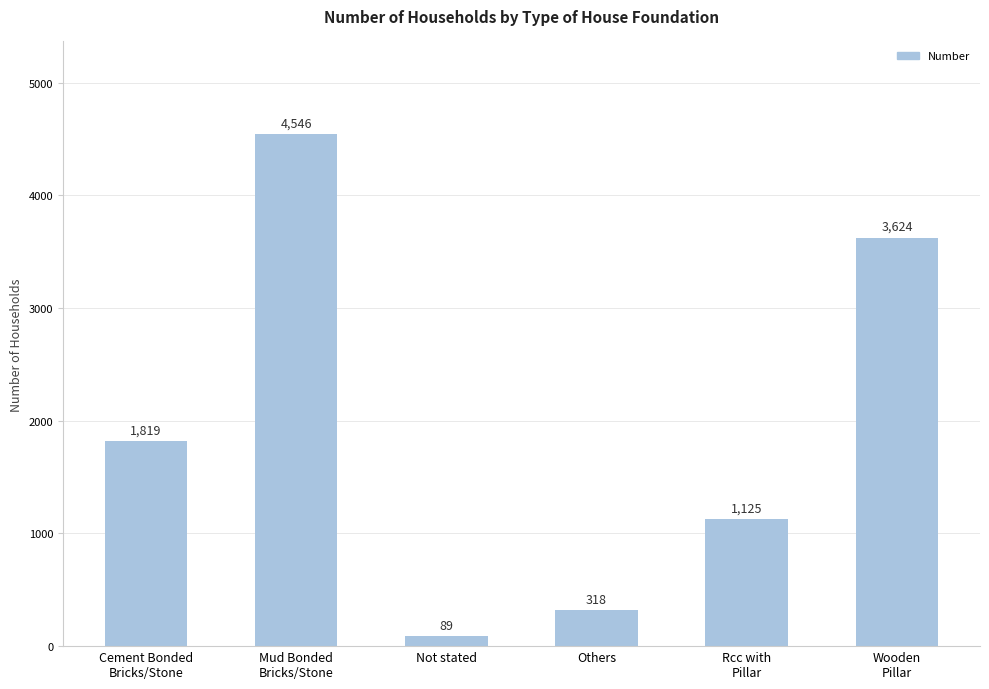

What is the difference between the maximum and second lowest values?

4228